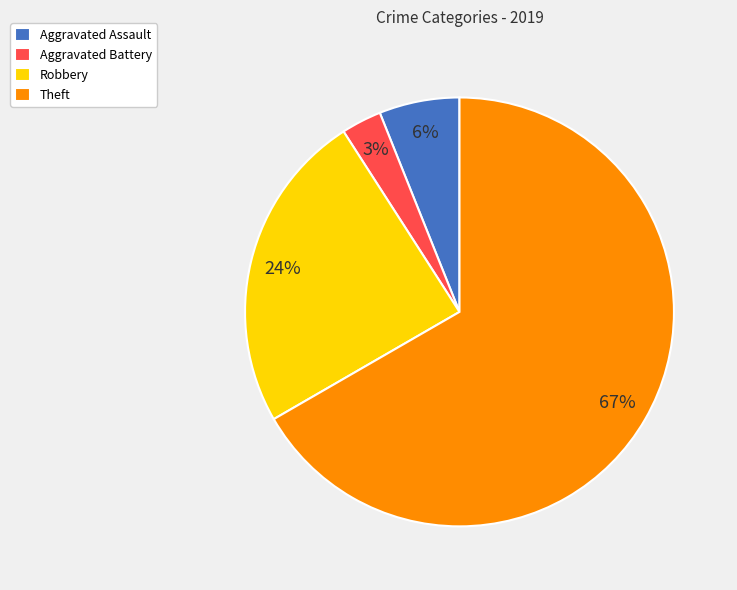

Is there any slice that represents more than half of the pie?

Yes